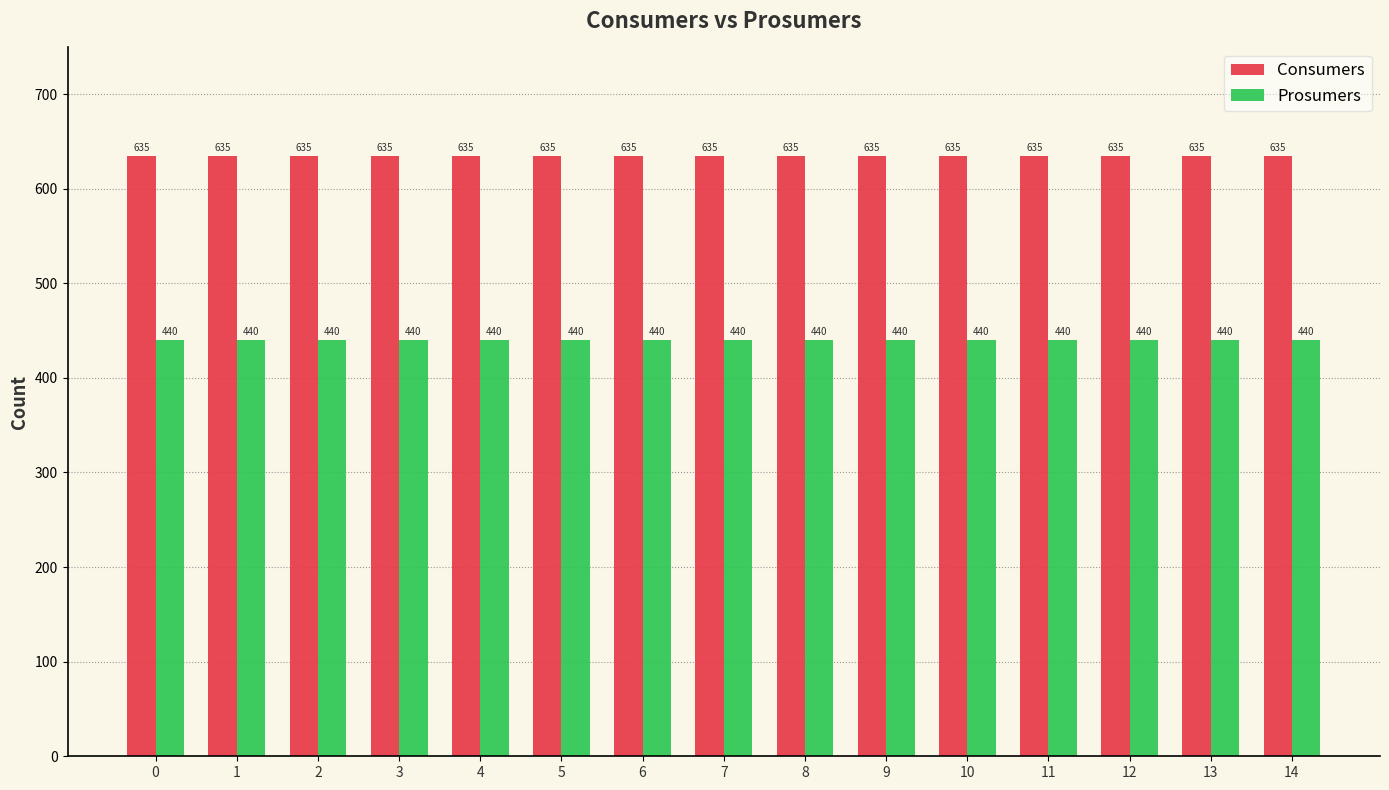

What is the smallest value displayed?

440